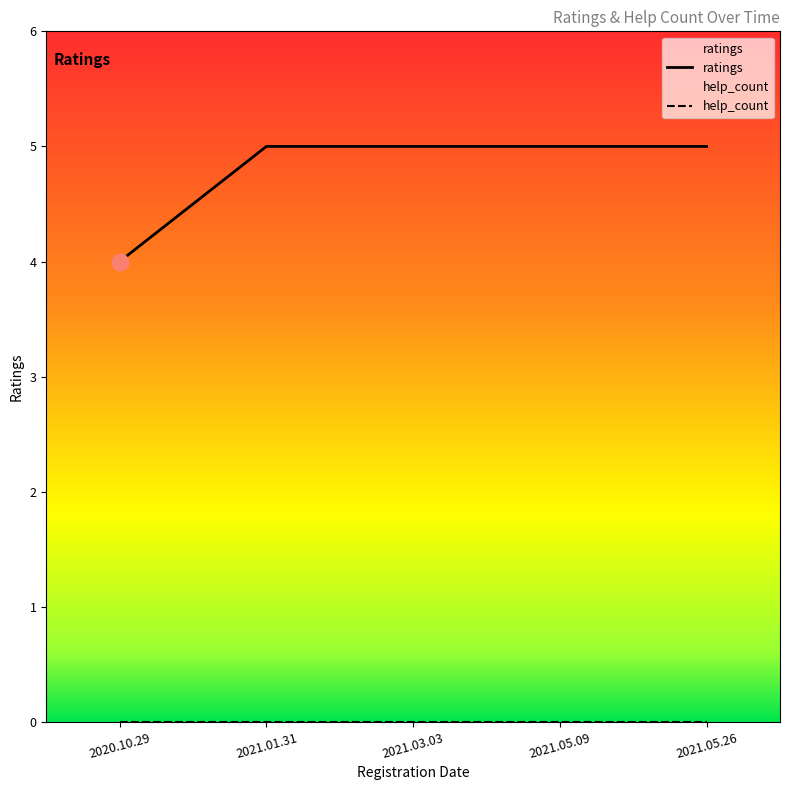

List the labels in order of value, smallest first.

2020.10.29, 2021.01.31, 2021.03.03, 2021.05.09, 2021.05.26